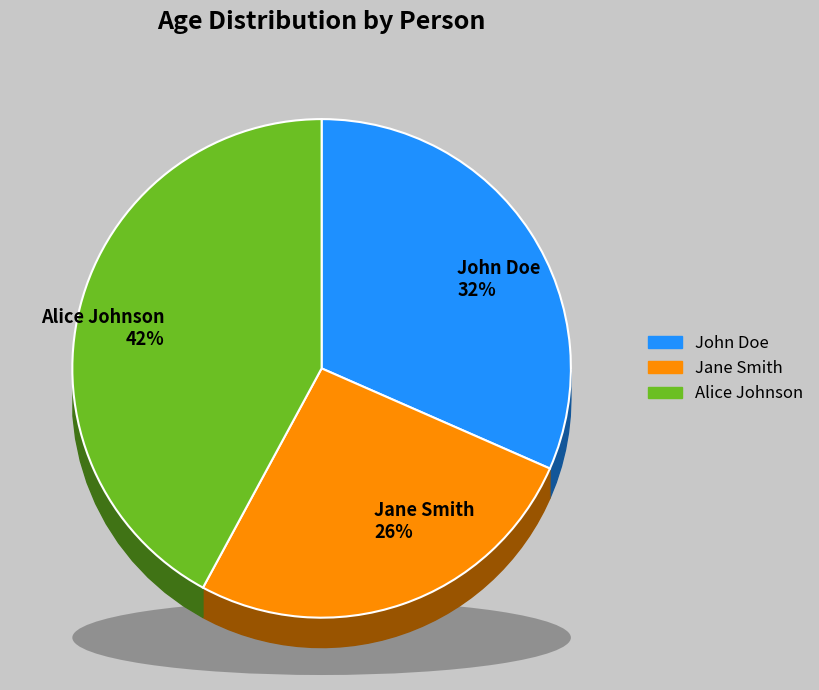

True or false: Alice Johnson accounts for 42% of the total.

True